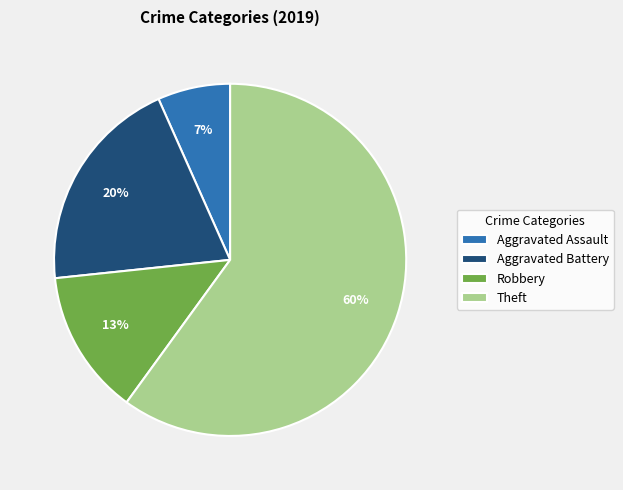

Which category has the smallest portion of the pie?

Aggravated Assault